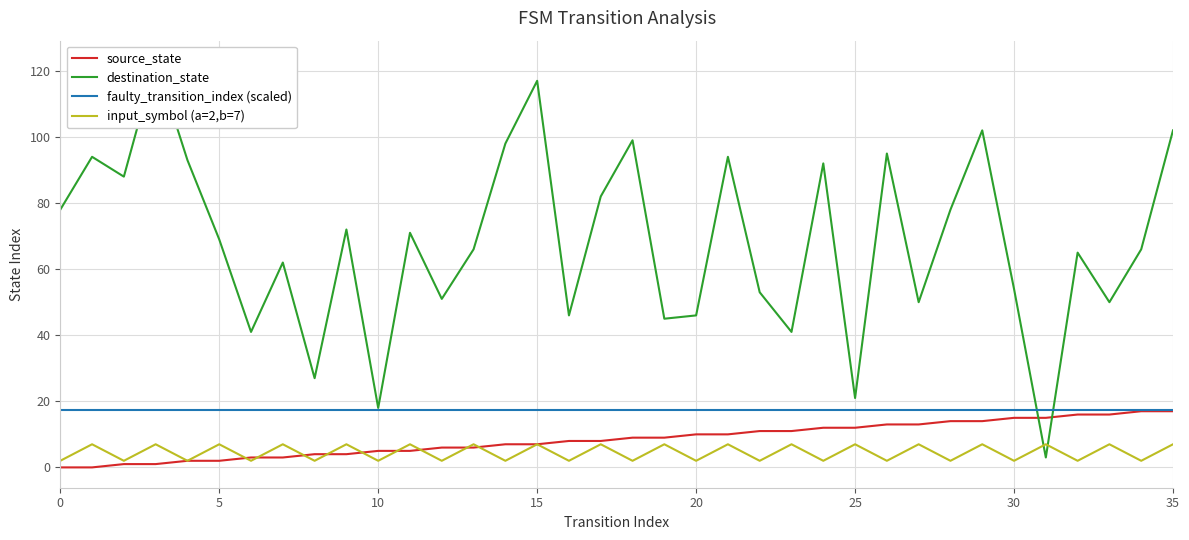

True or false: source_state and faulty_transition_index (scaled) cross at least once.

False